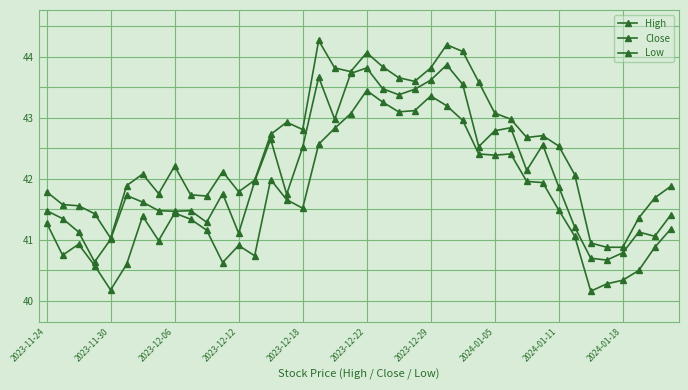

How many data points does each series have?

40